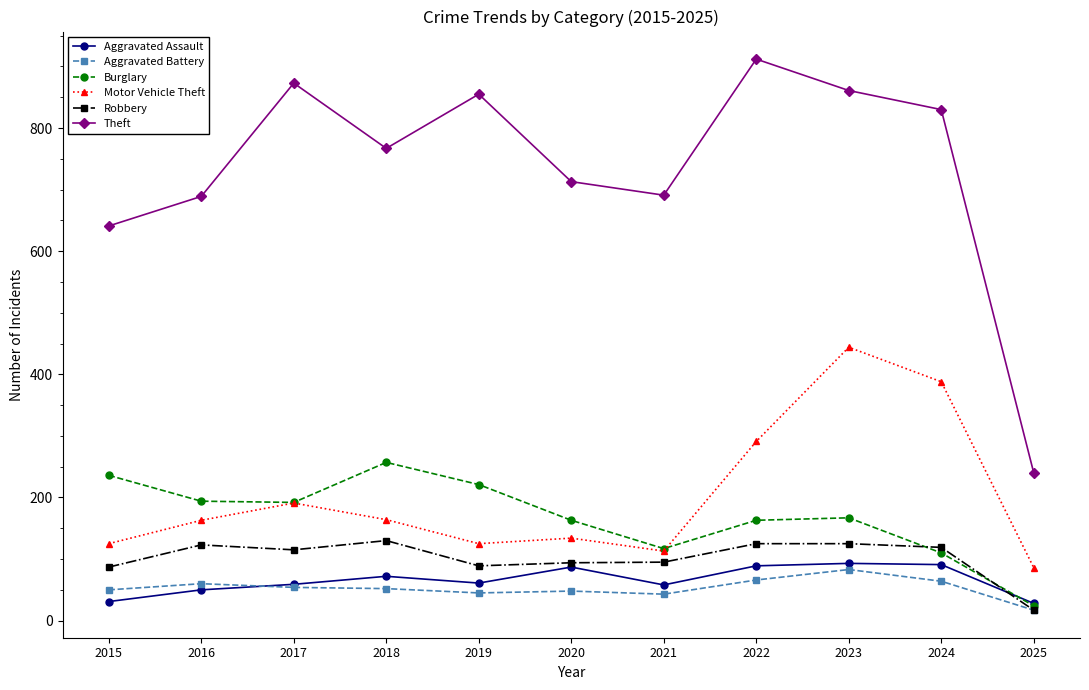

Does the chart have visible grid lines?

No